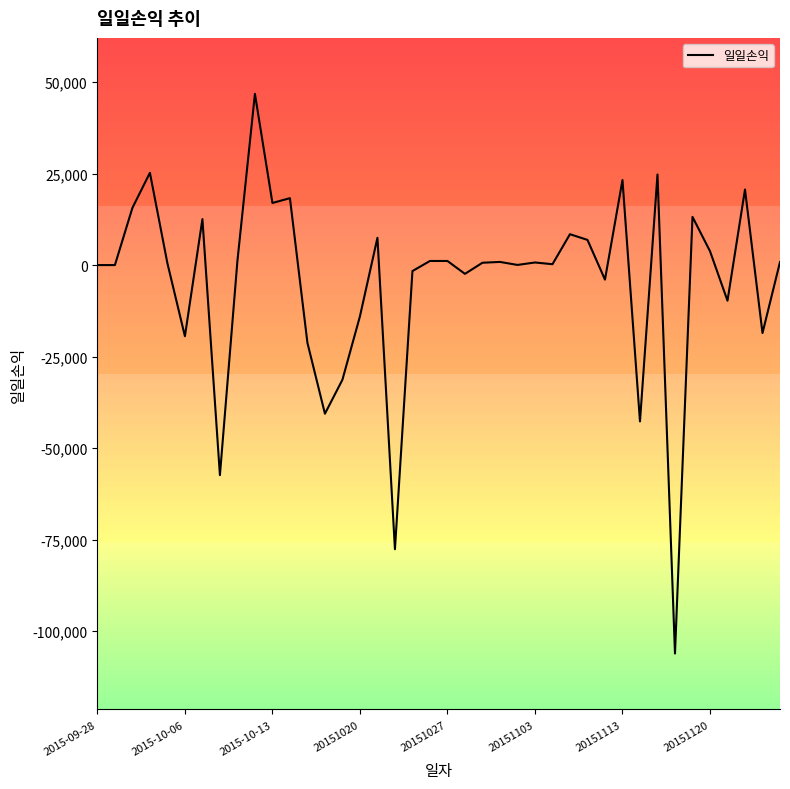

What is the maximum value shown in the chart?

46771.0